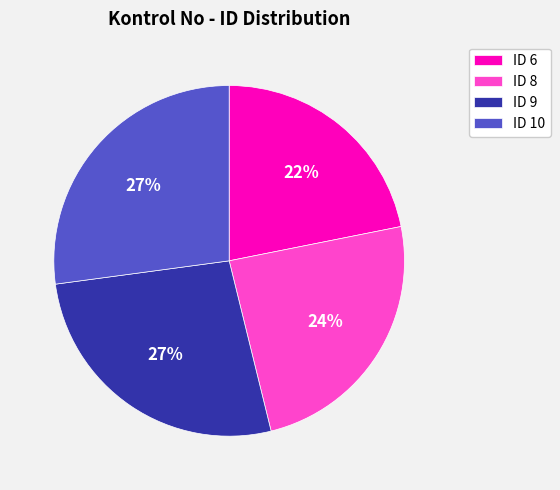

Which category has the smallest portion of the pie?

ID 6